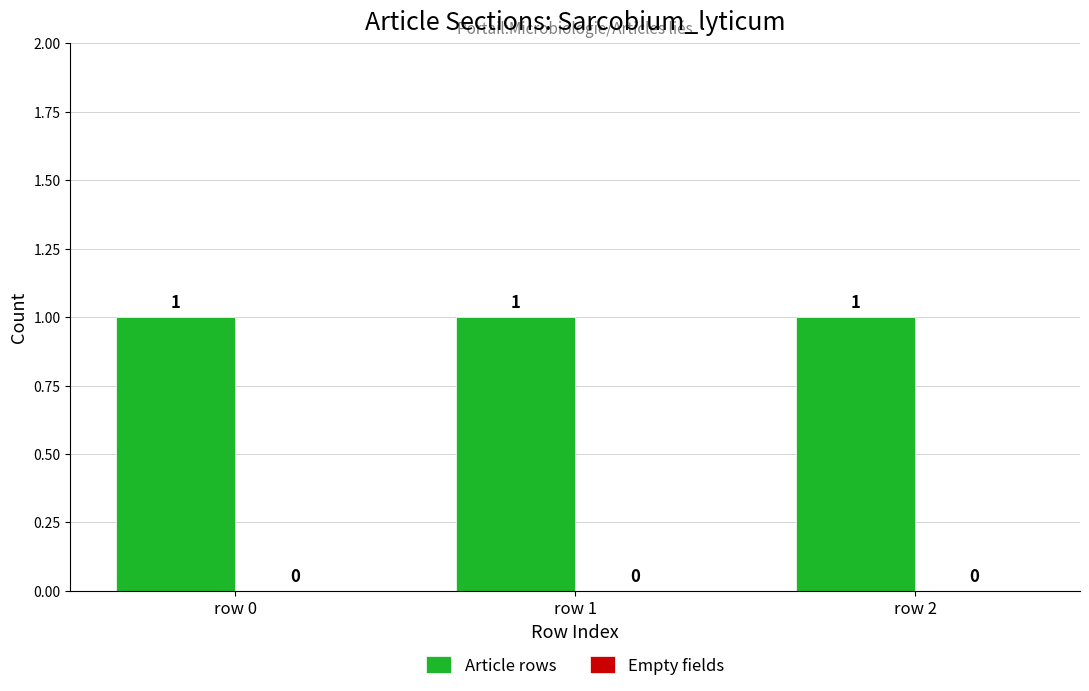

Reading left to right, what are all the values shown in this chart?

Article rows: 1	1	1
Empty fields: 0	0	0